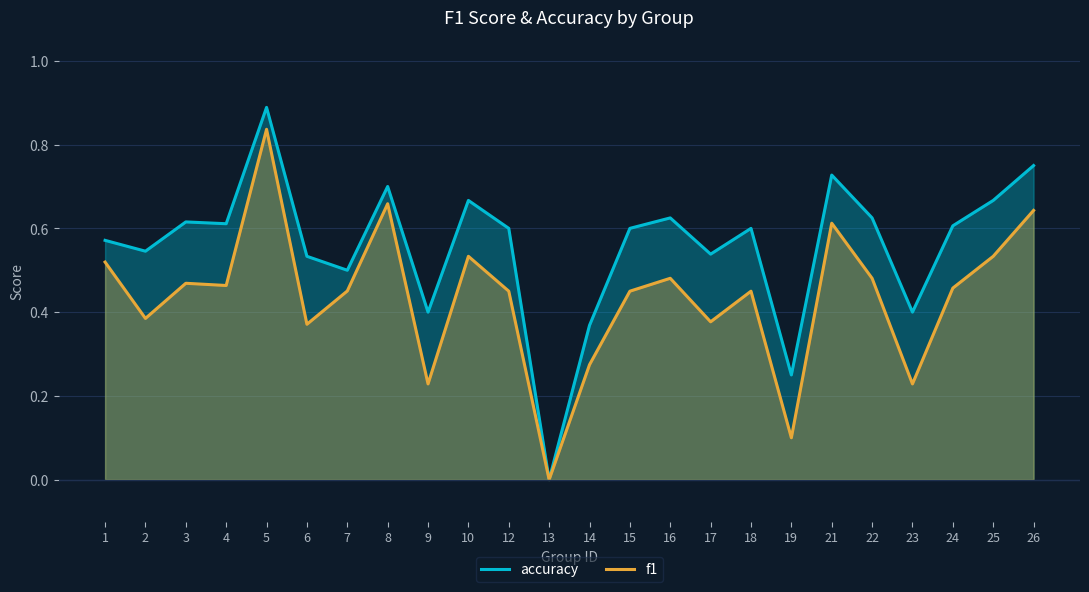

How many distinct data groups are displayed?

2